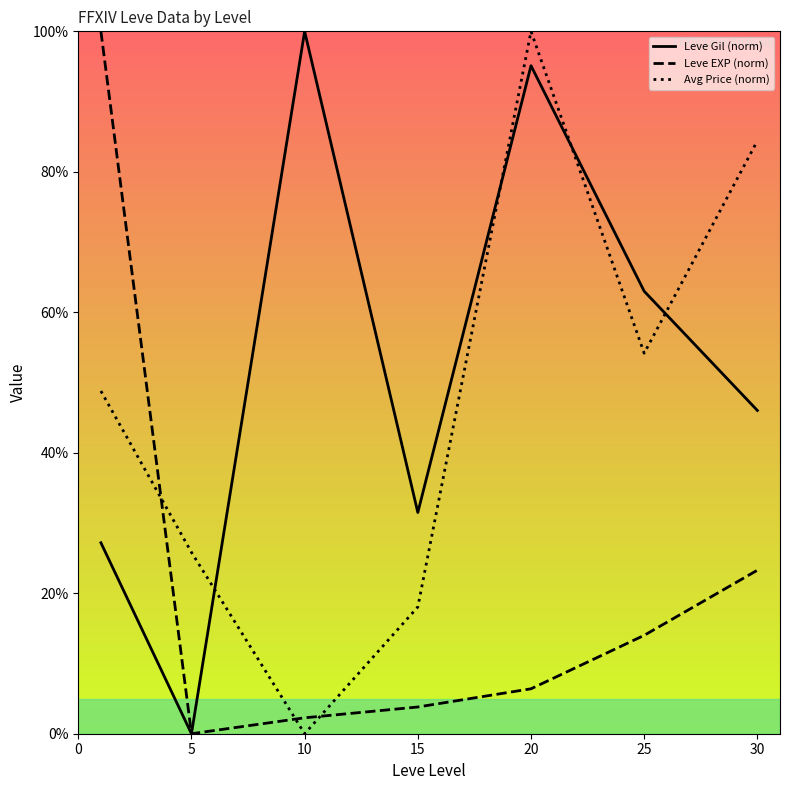

Which series has the largest total across all categories?

Leve Gil (norm)